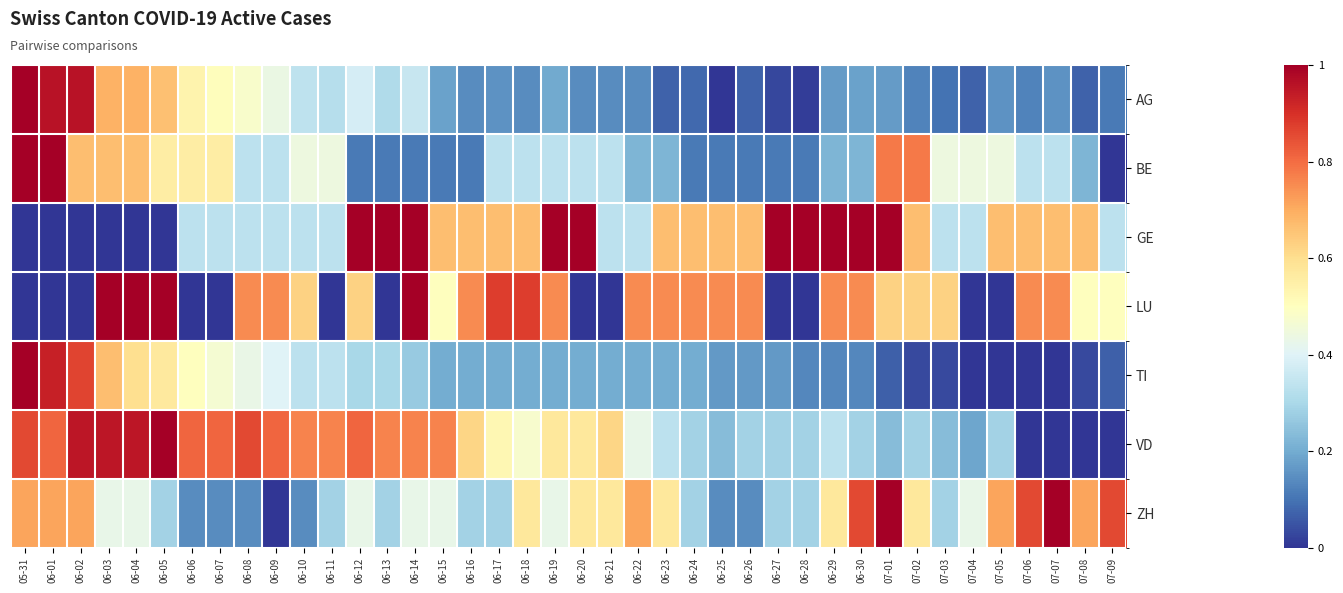

Reading left to right, list all the values displayed in this chart.

AG: 05-31=1.0	06-01=1.0	06-02=1.0	06-03=0.7	06-04=0.7	06-05=0.7	06-06=0.5	06-07=0.5	06-08=0.5	06-09=0.4	06-10=0.3	06-11=0.3	06-12=0.4	06-13=0.3	06-14=0.4	06-15=0.2	06-16=0.1	06-17=0.2	06-18=0.1	06-19=0.2	06-20=0.1	06-21=0.1	06-22=0.1	06-23=0.1	06-24=0.1	06-25=0.0	06-26=0.1	06-27=0.0	06-28=0.0	06-29=0.2	06-30=0.2	07-01=0.2	07-02=0.1	07-03=0.1	07-04=0.1	07-05=0.2	07-06=0.1	07-07=0.2	07-08=0.1	07-09=0.1
BE: 05-31=1.0	06-01=1.0	06-02=0.7	06-03=0.7	06-04=0.7	06-05=0.6	06-06=0.6	06-07=0.6	06-08=0.3	06-09=0.3	06-10=0.4	06-11=0.4	06-12=0.1	06-13=0.1	06-14=0.1	06-15=0.1	06-16=0.1	06-17=0.3	06-18=0.3	06-19=0.3	06-20=0.3	06-21=0.3	06-22=0.2	06-23=0.2	06-24=0.1	06-25=0.1	06-26=0.1	06-27=0.1	06-28=0.1	06-29=0.2	06-30=0.2	07-01=0.8	07-02=0.8	07-03=0.4	07-04=0.4	07-05=0.4	07-06=0.3	07-07=0.3	07-08=0.2	07-09=0.0
GE: 05-31=0.0	06-01=0.0	06-02=0.0	06-03=0.0	06-04=0.0	06-05=0.0	06-06=0.3	06-07=0.3	06-08=0.3	06-09=0.3	06-10=0.3	06-11=0.3	06-12=1.0	06-13=1.0	06-14=1.0	06-15=0.7	06-16=0.7	06-17=0.7	06-18=0.7	06-19=1.0	06-20=1.0	06-21=0.3	06-22=0.3	06-23=0.7	06-24=0.7	06-25=0.7	06-26=0.7	06-27=1.0	06-28=1.0	06-29=1.0	06-30=1.0	07-01=1.0	07-02=0.7	07-03=0.3	07-04=0.3	07-05=0.7	07-06=0.7	07-07=0.7	07-08=0.7	07-09=0.3
LU: 05-31=0.0	06-01=0.0	06-02=0.0	06-03=1.0	06-04=1.0	06-05=1.0	06-06=0.0	06-07=0.0	06-08=0.8	06-09=0.8	06-10=0.6	06-11=0.0	06-12=0.6	06-13=0.0	06-14=1.0	06-15=0.5	06-16=0.8	06-17=0.9	06-18=0.9	06-19=0.8	06-20=0.0	06-21=0.0	06-22=0.8	06-23=0.8	06-24=0.8	06-25=0.8	06-26=0.8	06-27=0.0	06-28=0.0	06-29=0.8	06-30=0.8	07-01=0.6	07-02=0.6	07-03=0.6	07-04=0.0	07-05=0.0	07-06=0.8	07-07=0.8	07-08=0.5	07-09=0.5
TI: 05-31=1.0	06-01=0.9	06-02=0.9	06-03=0.7	06-04=0.6	06-05=0.6	06-06=0.5	06-07=0.5	06-08=0.4	06-09=0.4	06-10=0.3	06-11=0.3	06-12=0.3	06-13=0.3	06-14=0.3	06-15=0.2	06-16=0.2	06-17=0.2	06-18=0.2	06-19=0.2	06-20=0.2	06-21=0.2	06-22=0.2	06-23=0.2	06-24=0.2	06-25=0.2	06-26=0.2	06-27=0.2	06-28=0.1	06-29=0.1	06-30=0.1	07-01=0.1	07-02=0.0	07-03=0.0	07-04=0.0	07-05=0.0	07-06=0.0	07-07=0.0	07-08=0.0	07-09=0.1
VD: 05-31=0.9	06-01=0.8	06-02=1.0	06-03=1.0	06-04=1.0	06-05=1.0	06-06=0.8	06-07=0.8	06-08=0.9	06-09=0.8	06-10=0.8	06-11=0.8	06-12=0.8	06-13=0.8	06-14=0.8	06-15=0.8	06-16=0.6	06-17=0.5	06-18=0.5	06-19=0.6	06-20=0.6	06-21=0.6	06-22=0.4	06-23=0.3	06-24=0.3	06-25=0.2	06-26=0.3	06-27=0.3	06-28=0.3	06-29=0.3	06-30=0.3	07-01=0.2	07-02=0.3	07-03=0.2	07-04=0.2	07-05=0.3	07-06=0.0	07-07=0.0	07-08=0.0	07-09=0.0
ZH: 05-31=0.7	06-01=0.7	06-02=0.7	06-03=0.4	06-04=0.4	06-05=0.3	06-06=0.1	06-07=0.1	06-08=0.1	06-09=0.0	06-10=0.1	06-11=0.3	06-12=0.4	06-13=0.3	06-14=0.4	06-15=0.4	06-16=0.3	06-17=0.3	06-18=0.6	06-19=0.4	06-20=0.6	06-21=0.6	06-22=0.7	06-23=0.6	06-24=0.3	06-25=0.1	06-26=0.1	06-27=0.3	06-28=0.3	06-29=0.6	06-30=0.9	07-01=1.0	07-02=0.6	07-03=0.3	07-04=0.4	07-05=0.7	07-06=0.9	07-07=1.0	07-08=0.7	07-09=0.9